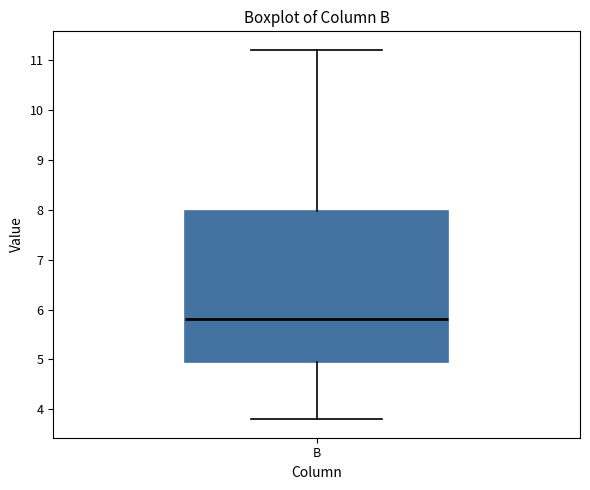

Transcribe this box plot: give where the median line is, the range the box spans, and where the two whiskers end, as read against the y-axis. The values are not printed on the chart, so give them approximately, as read against the axis.

median 5.8, box 5.0 to 8.0, whiskers 3.8 to 11.2